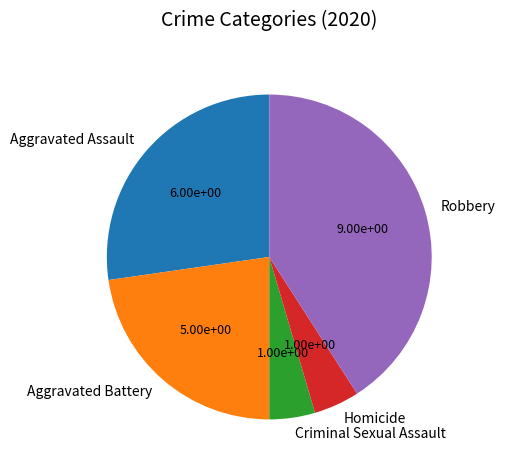

What is the ratio of the value at Criminal Sexual Assault to the value at Homicide?

1.0